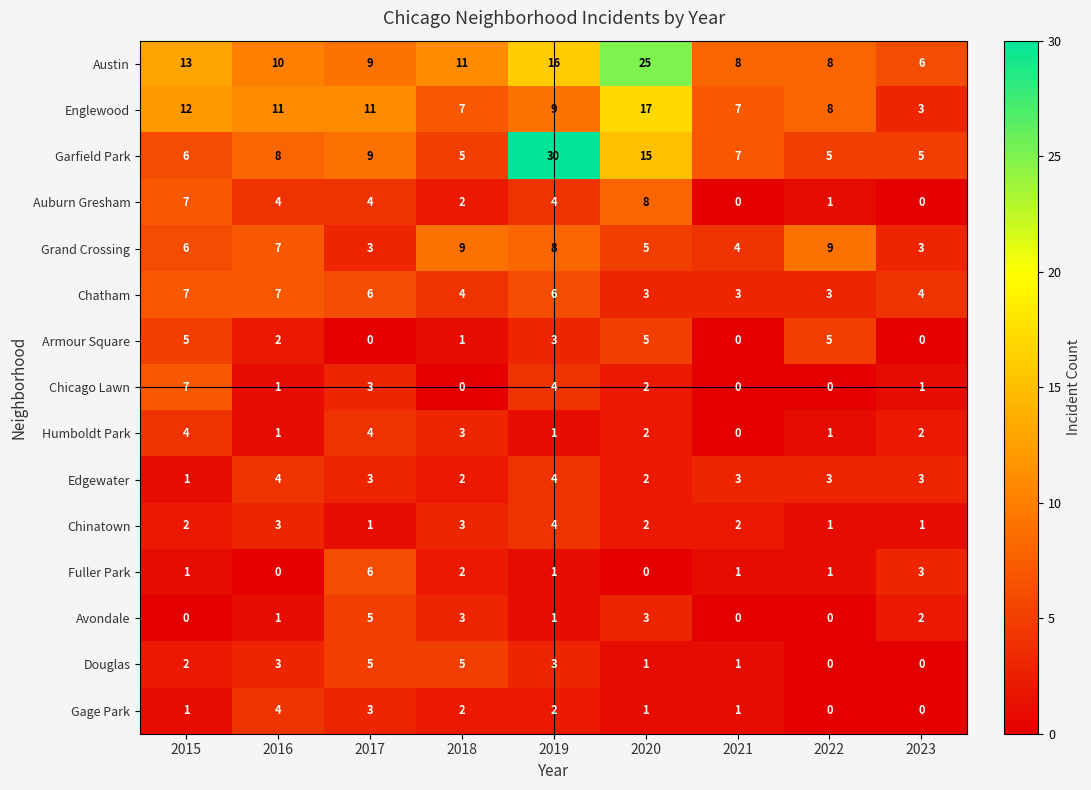

True or false: Chinatown has a value of 2 at 2016.

False